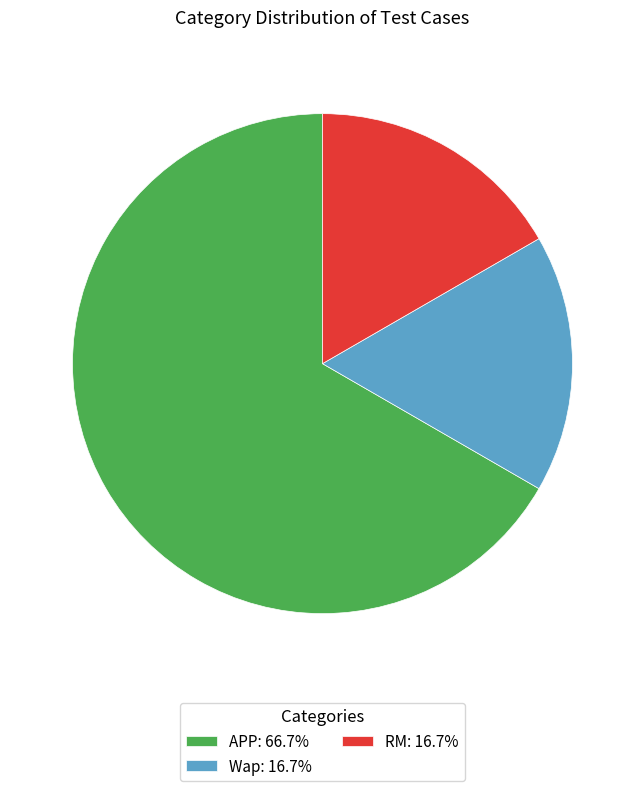

The Wap slice represents 8% of the pie. True or false?

False